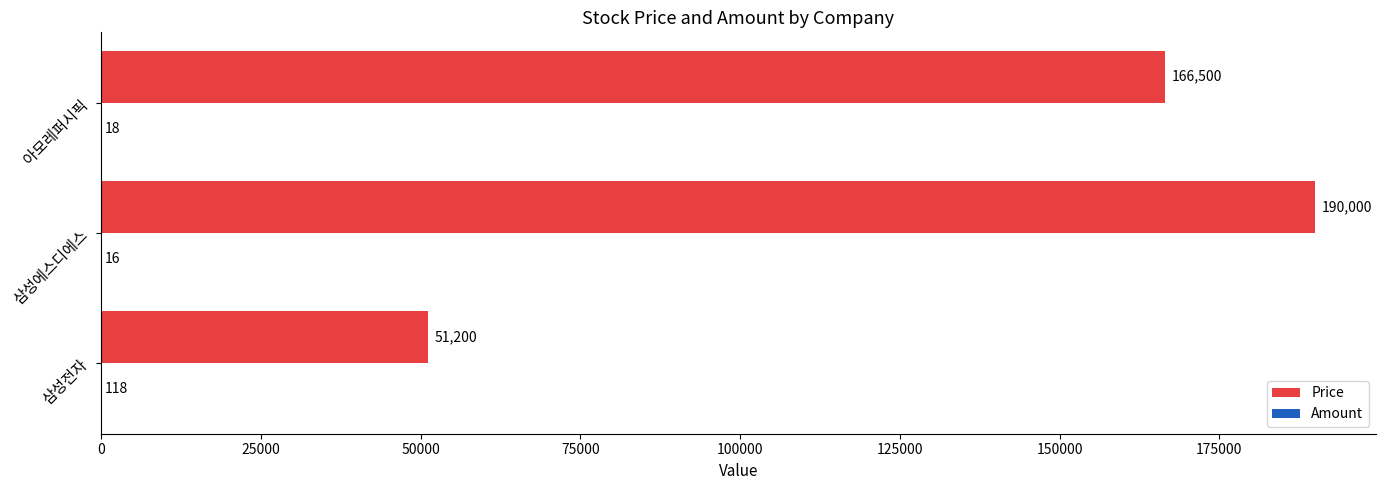

How many data points does each series have?

3